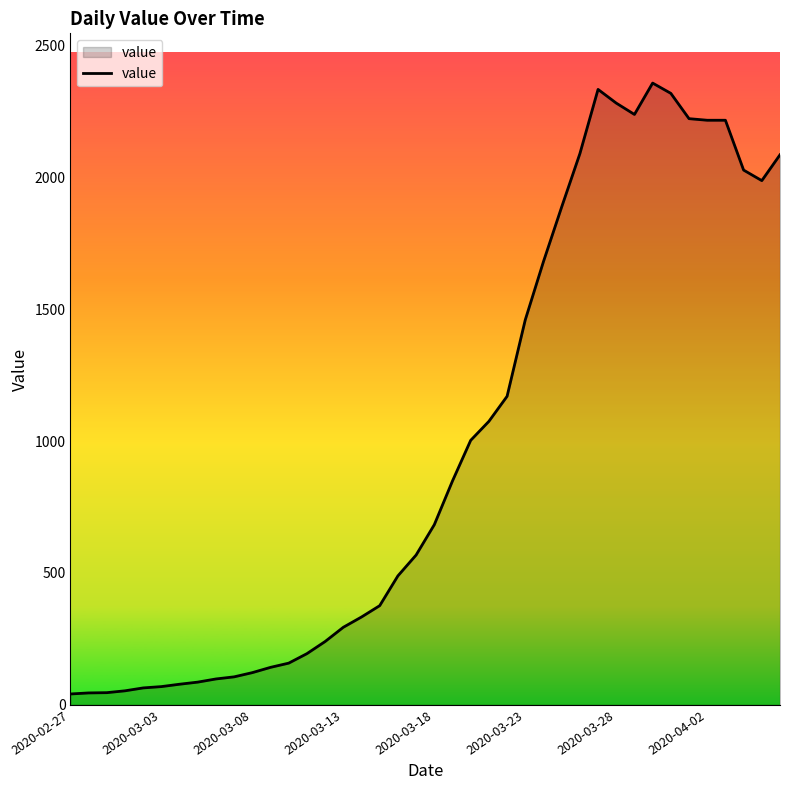

What is the difference between the maximum and minimum values?

2317